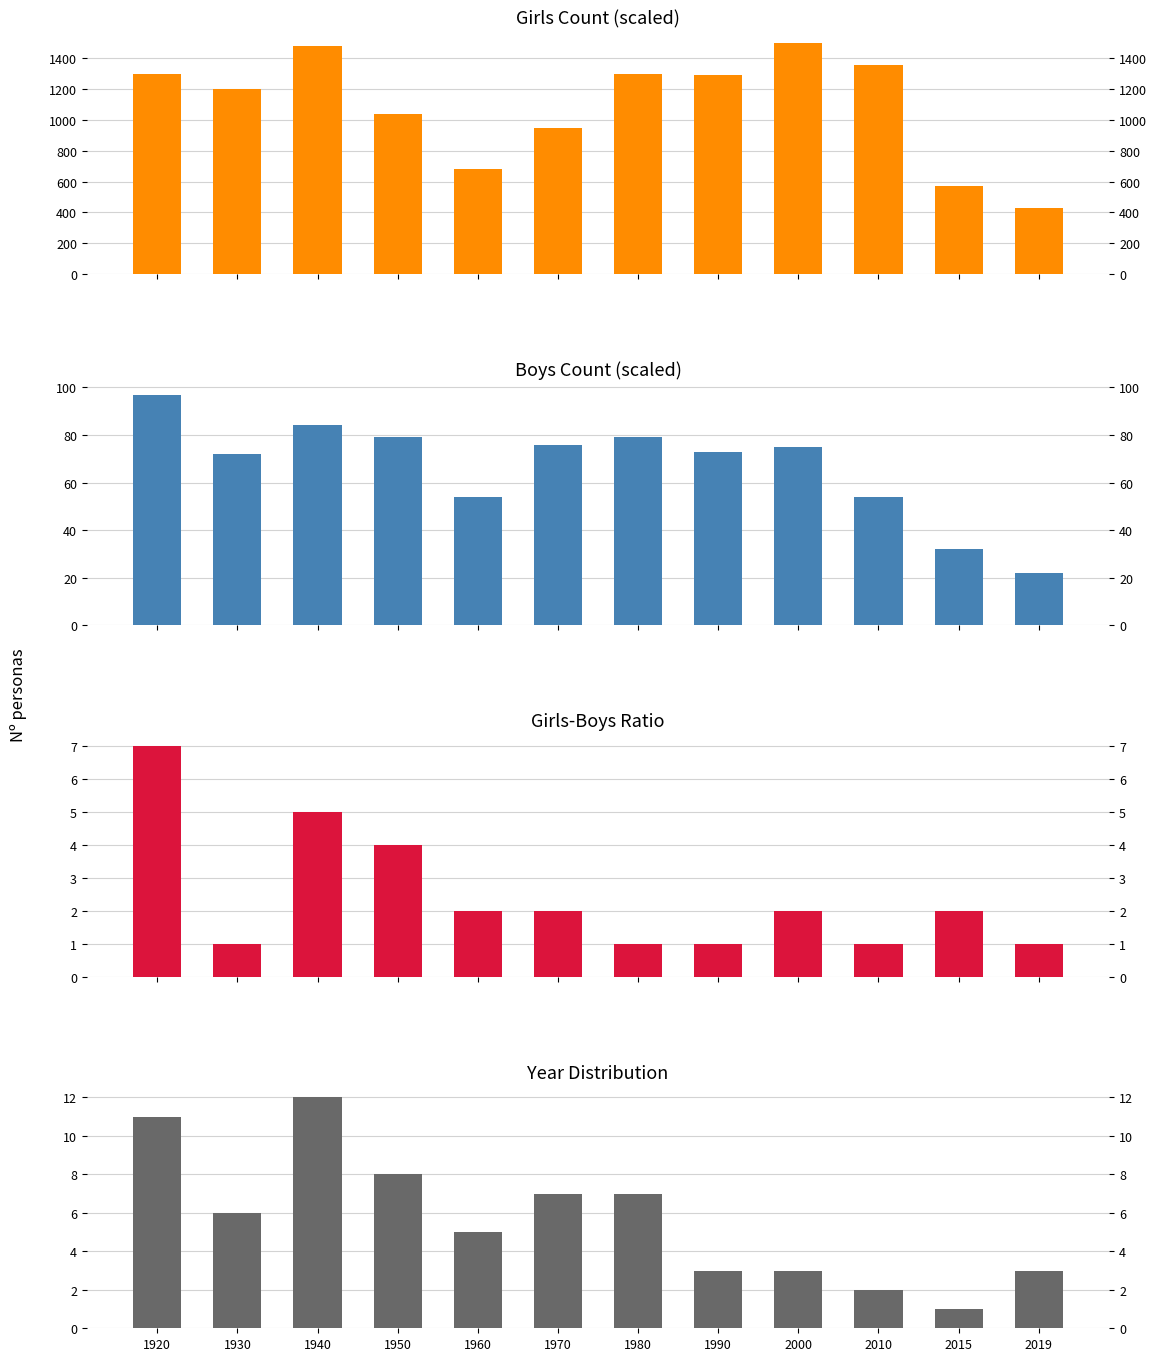

Where does the Girls series first go above 1290?

1920